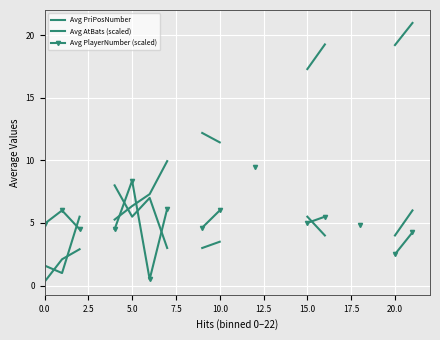

What is the smallest value displayed?

0.3